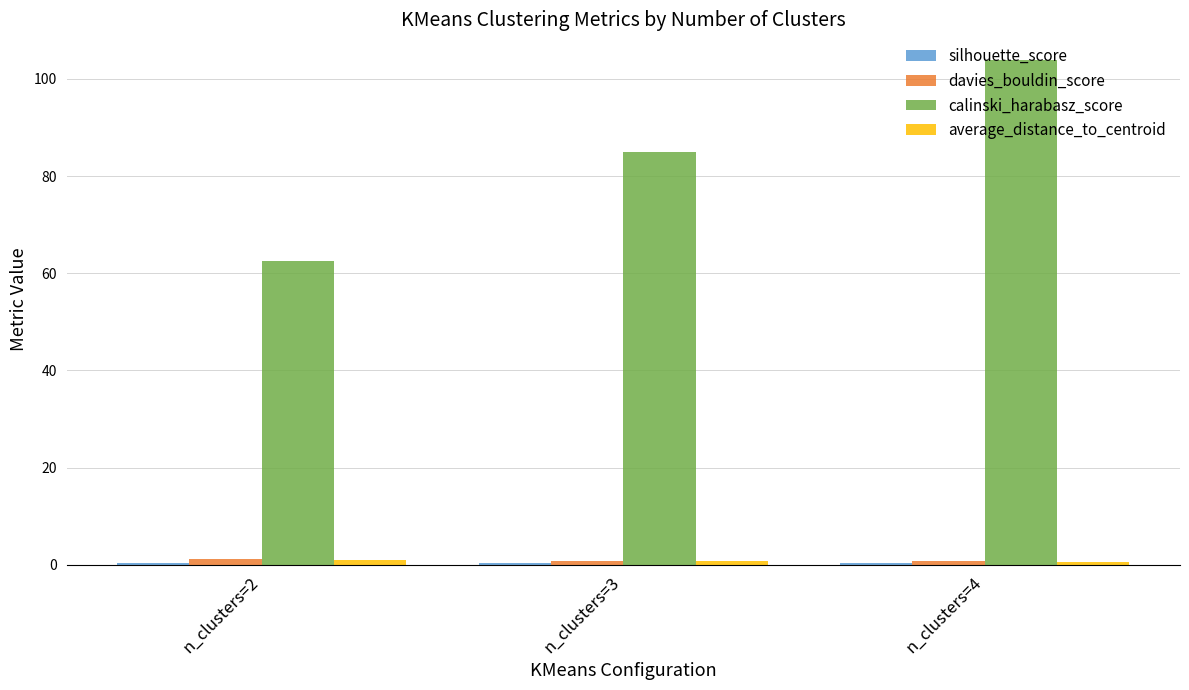

Which series has the largest range (max minus min)?

calinski_harabasz_score